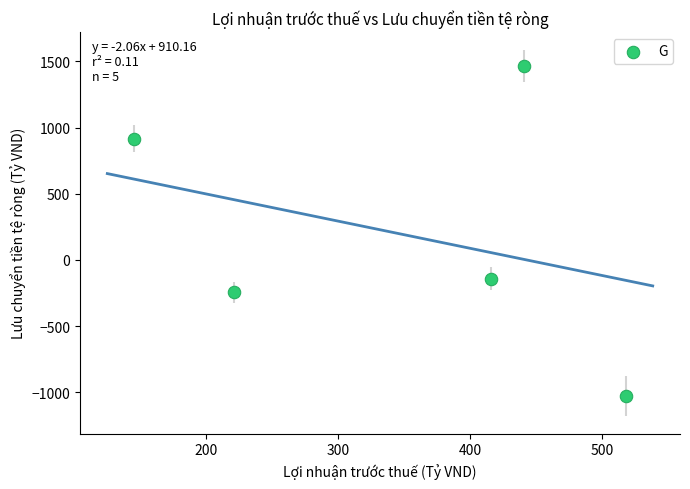

What Y value in the scatter plot is closest to 219?

-141.0